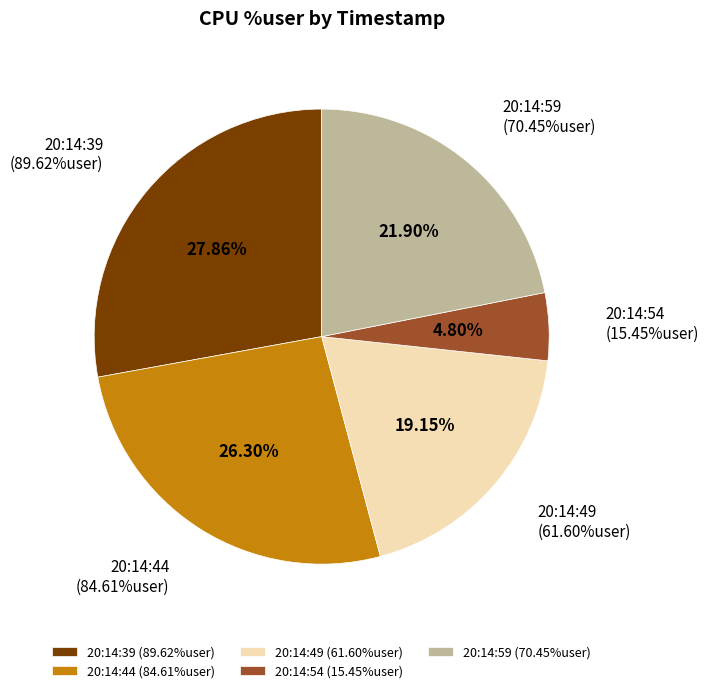

What is the ratio of the value at 20:14:54 to the value at 20:14:44?

0.2